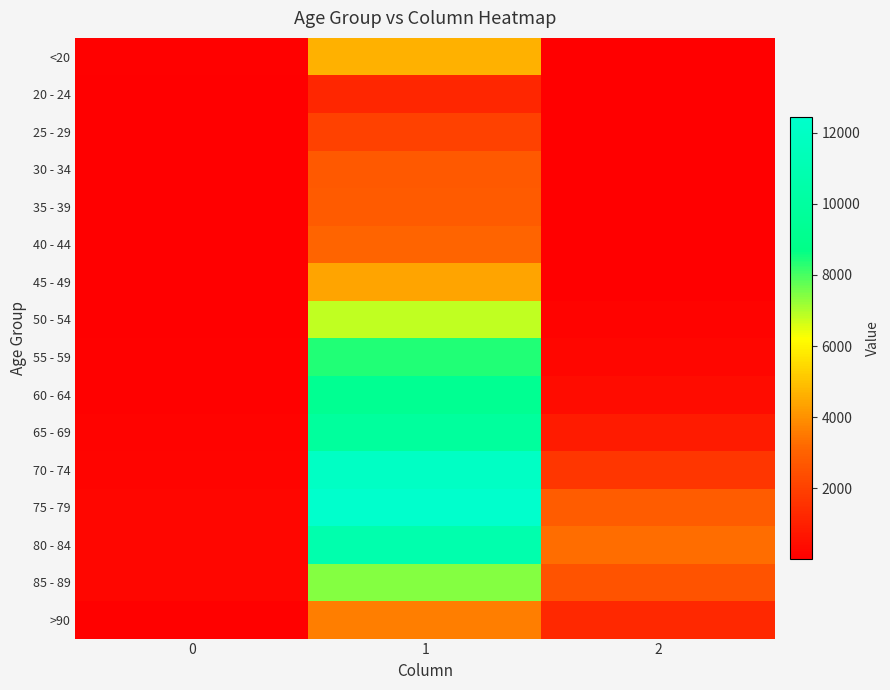

Reading left to right, transcribe all the data shown in this chart.

<20: 0=77	1=4641	2=18
20 - 24: 0=5	1=1191	2=4
25 - 29: 0=14	1=2038	2=3
30 - 34: 0=27	1=2765	2=17
35 - 39: 0=17	1=2814	2=18
40 - 44: 0=20	1=3078	2=24
45 - 49: 0=23	1=4396	2=47
50 - 54: 0=39	1=6803	2=126
55 - 59: 0=59	1=8400	2=227
60 - 64: 0=84	1=9236	2=426
65 - 69: 0=137	1=9883	2=850
70 - 74: 0=153	1=12018	2=1690
75 - 79: 0=220	1=12434	2=2848
80 - 84: 0=209	1=10764	2=3273
85 - 89: 0=206	1=7417	2=2548
>90: 0=93	1=3604	2=1224